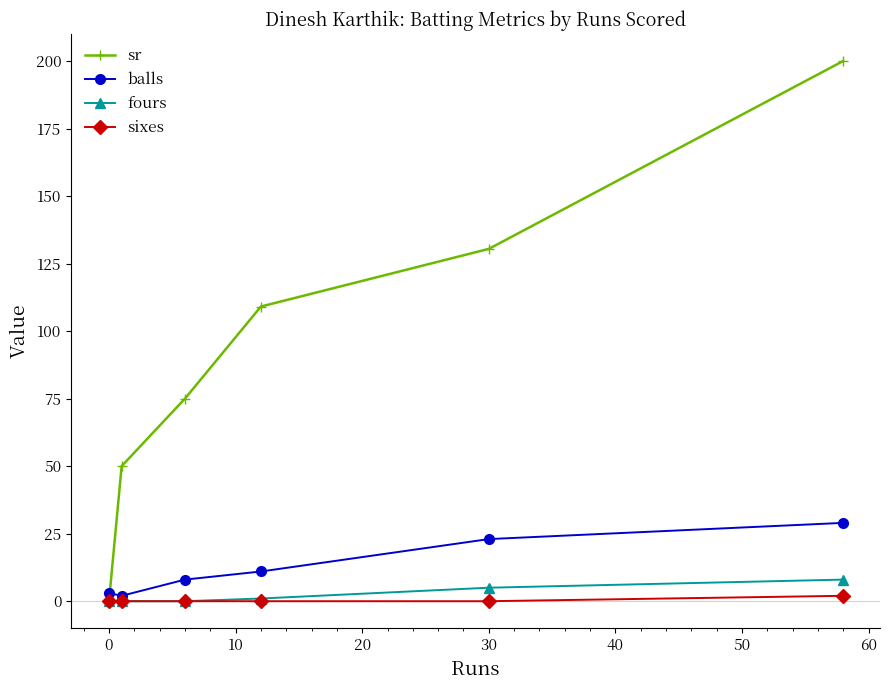

What is the value of the sr point at the 3rd from the left?

75.0